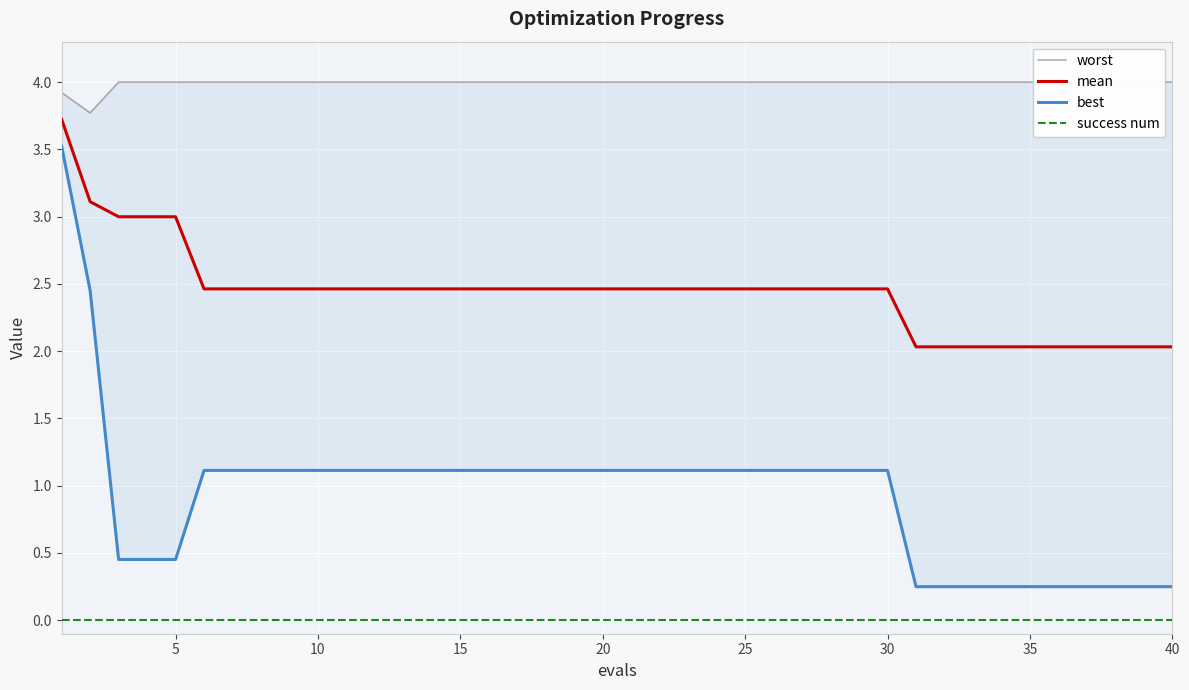

What is the highest value of the mean series?

3.7